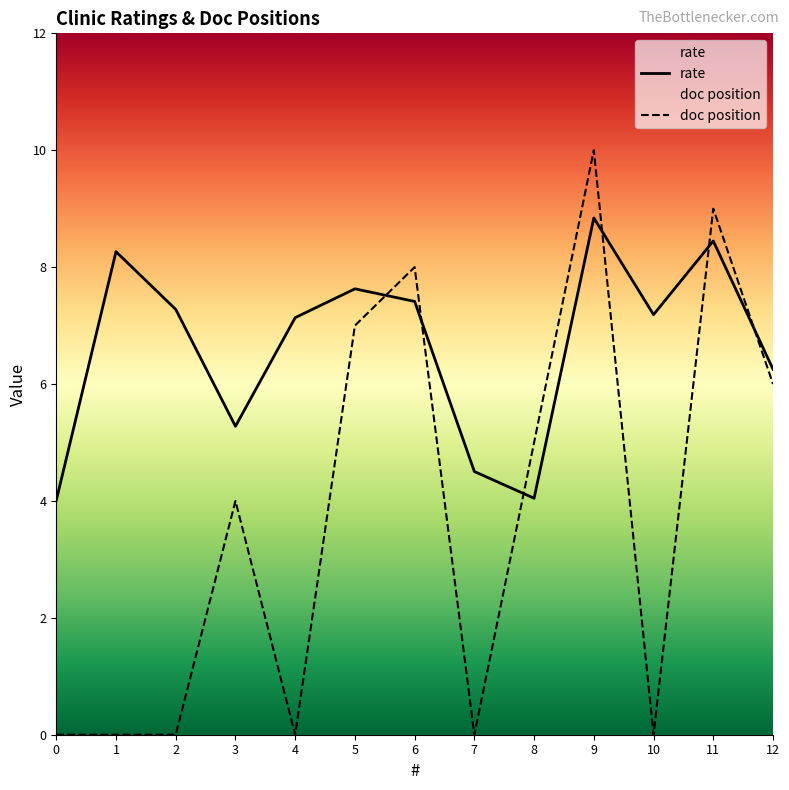

How many lines are shown in the chart?

2